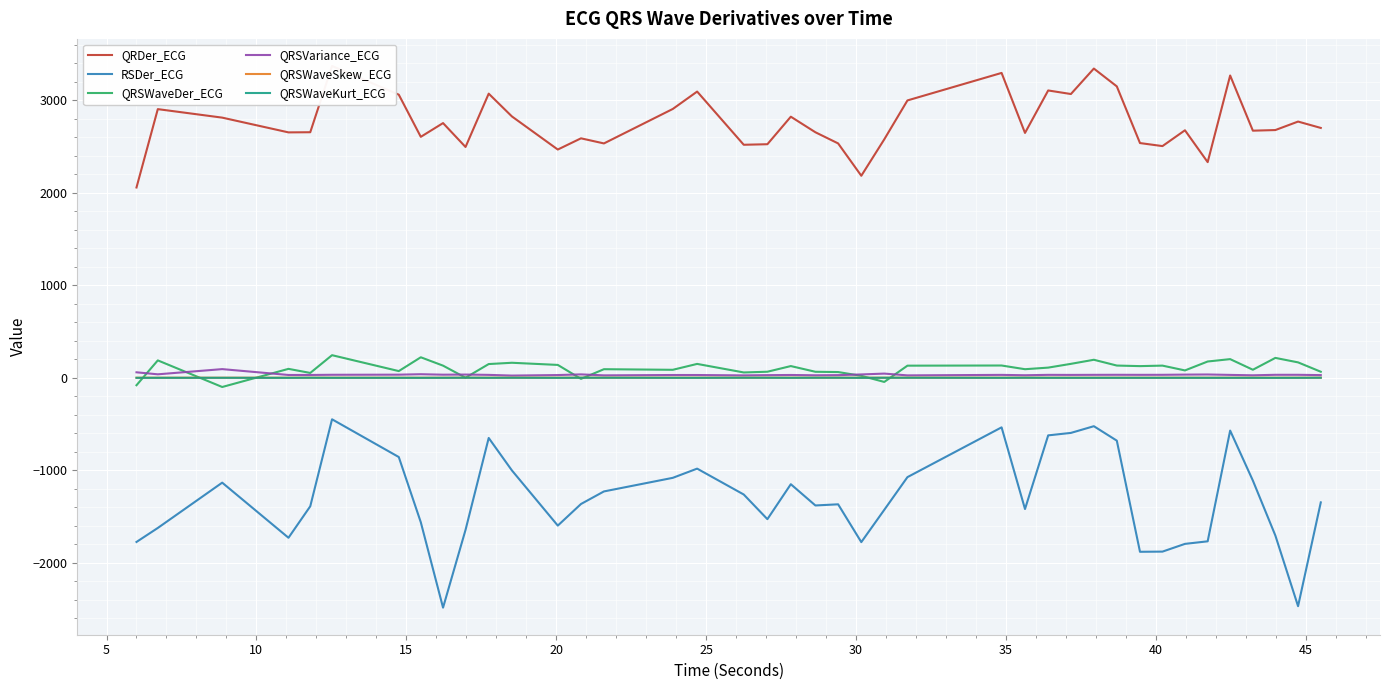

True or false: RSDer_ECG and QRSVariance_ECG cross at least once.

False